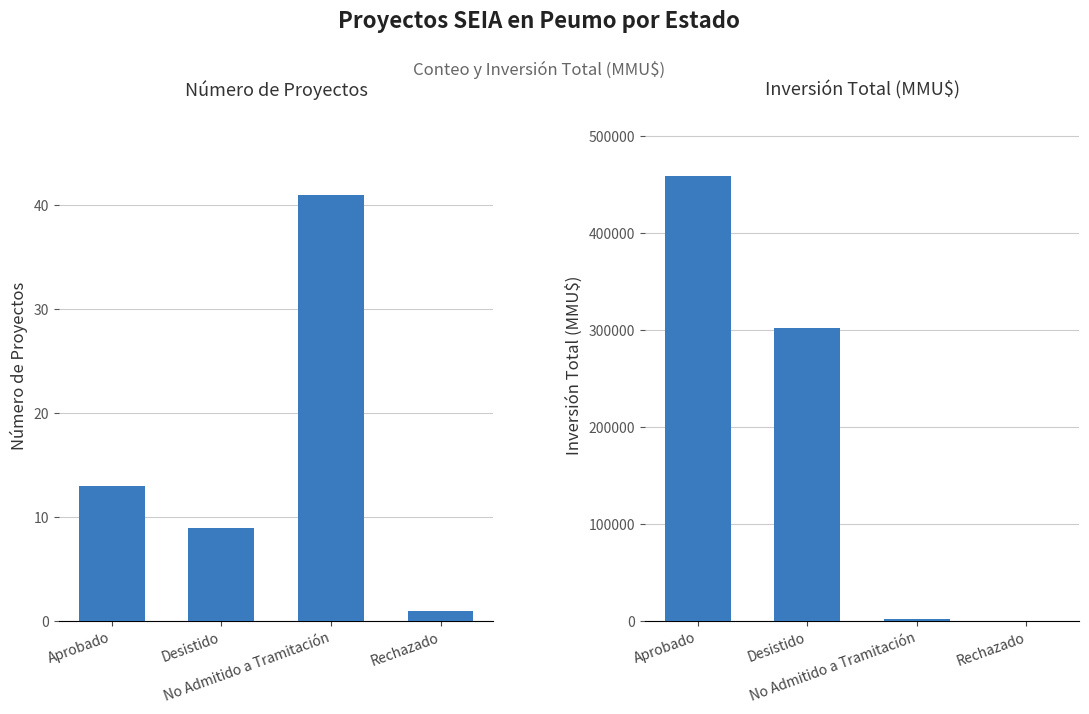

How many data points are less than 302740?

2